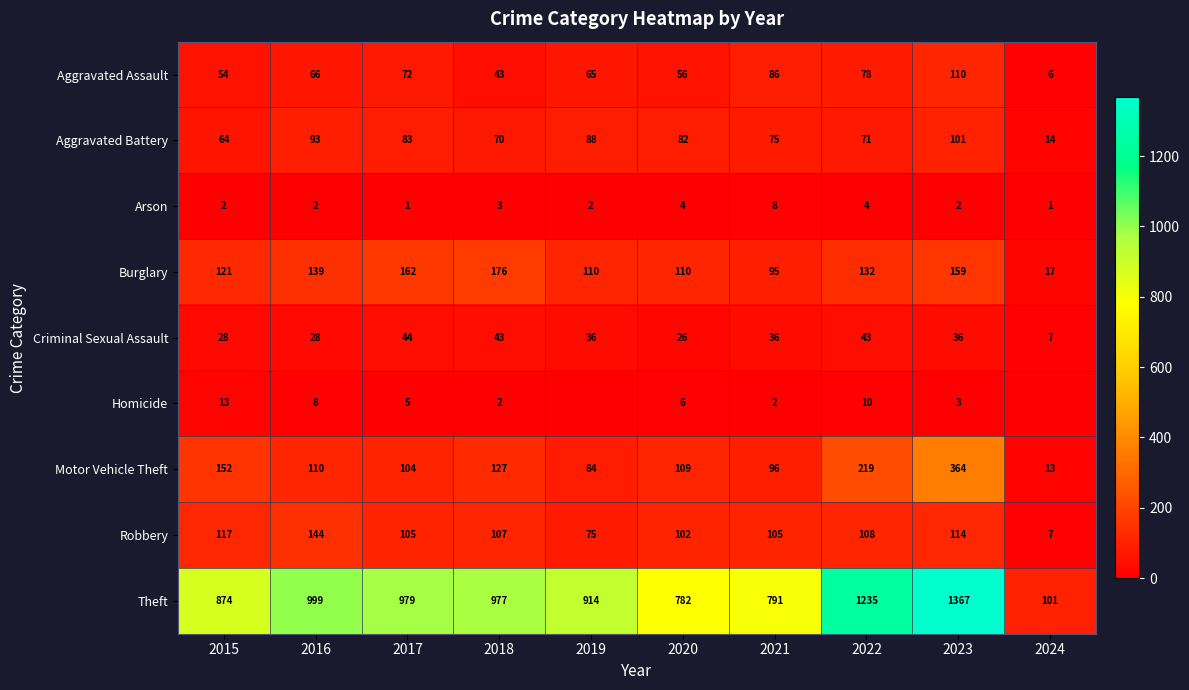

Which series has the largest range (max minus min)?

Theft